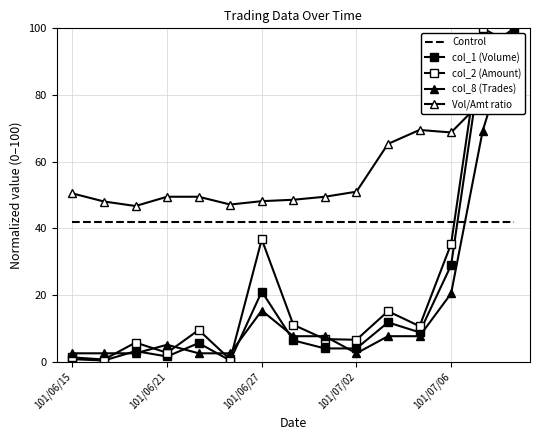

What is the value of the col_8 (Trades) point at the 3rd from the left?

2.6